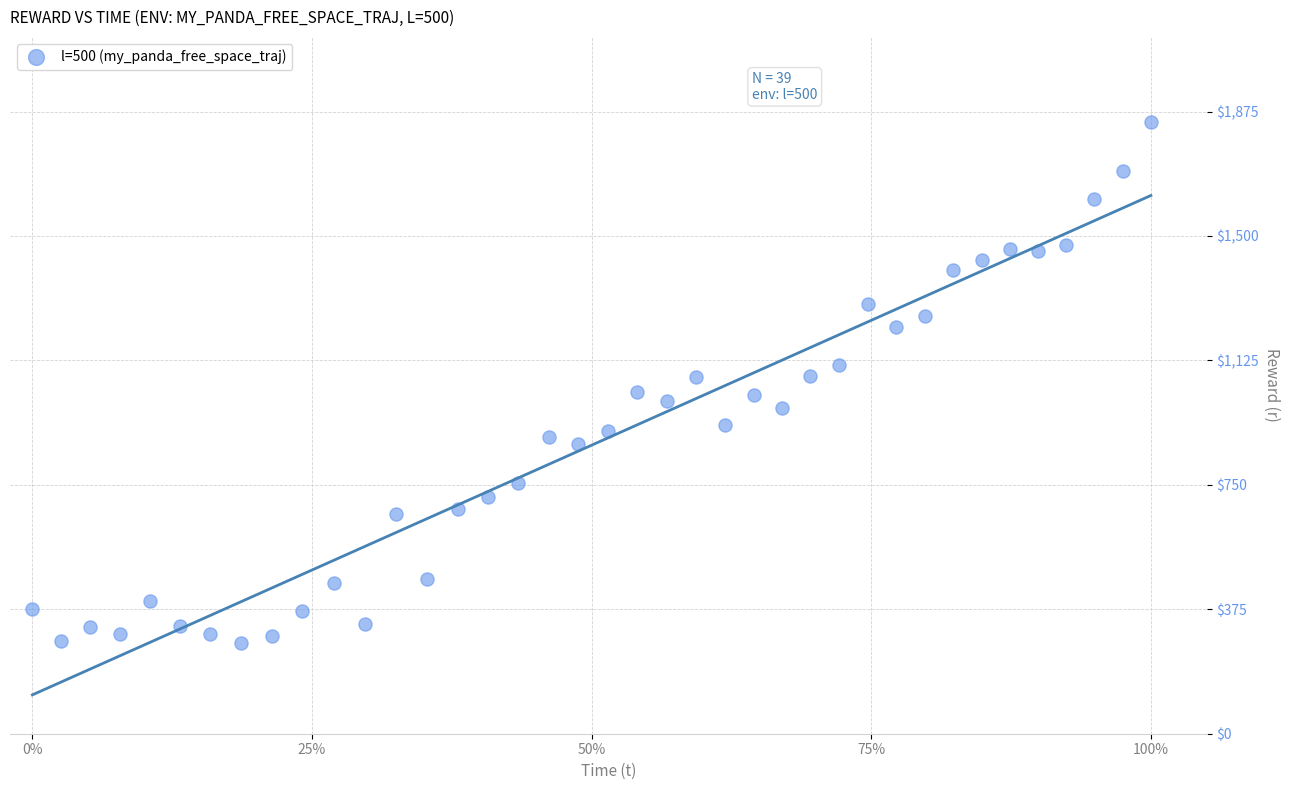

What is the range of Y values (max minus min)?

1569.6